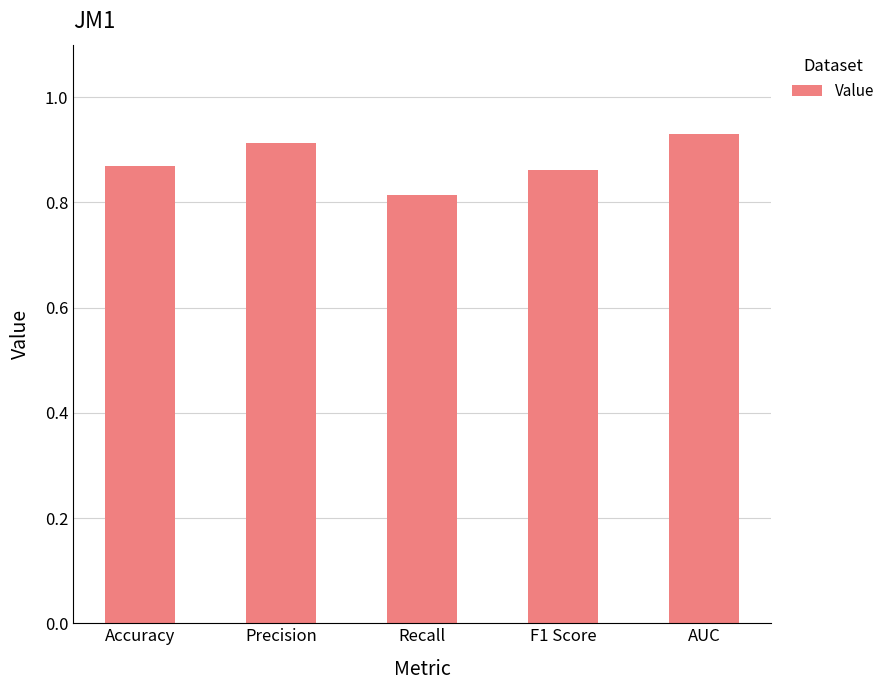

What is the label of the 3rd bar from the left?

Recall